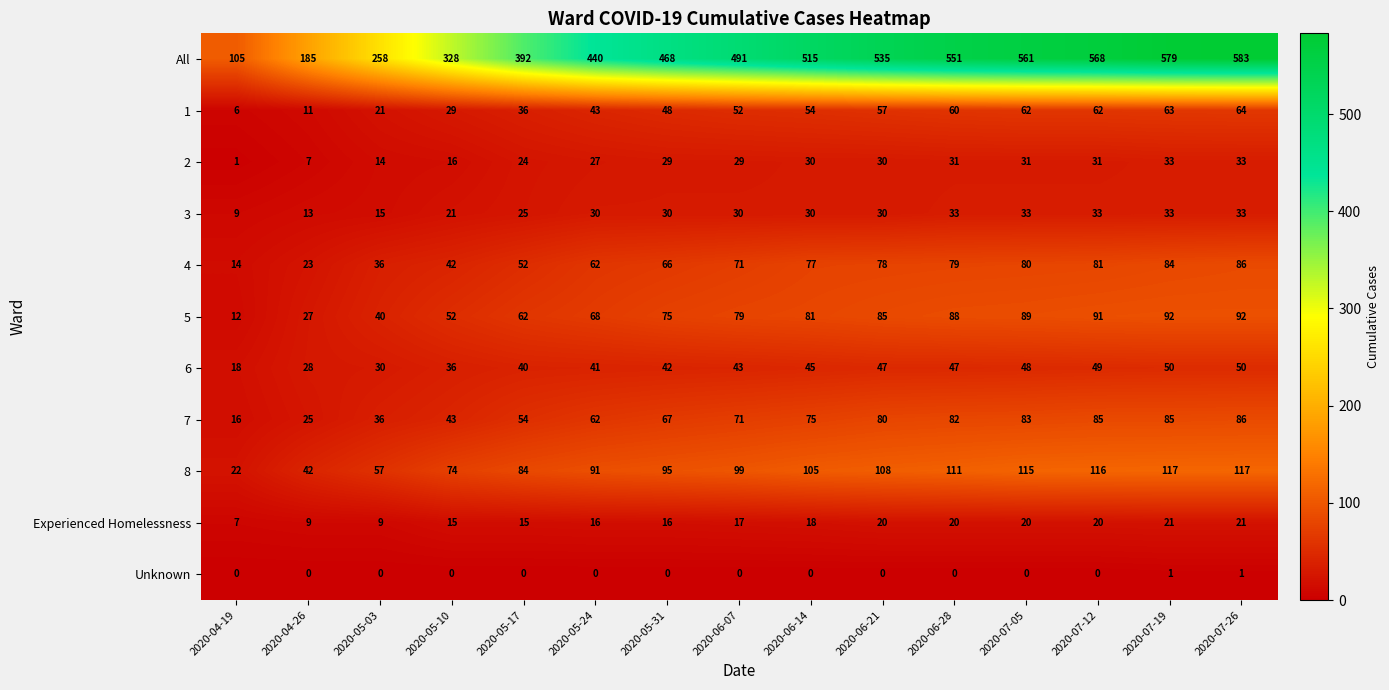

What is the sum of all Experienced Homelessness values?

244